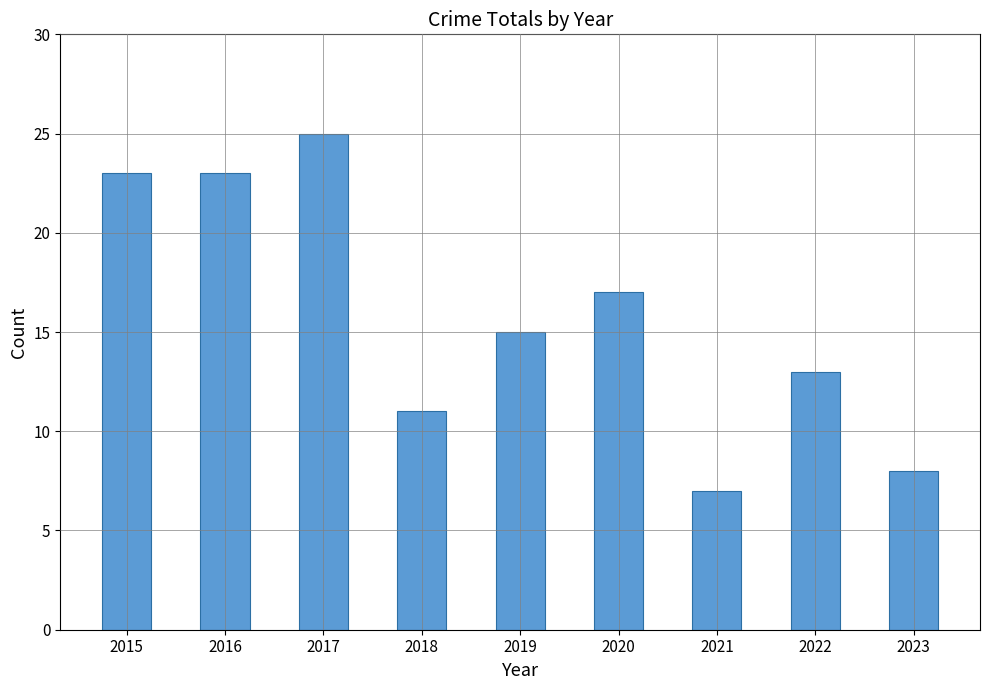

How many categories are shown in the chart?

9